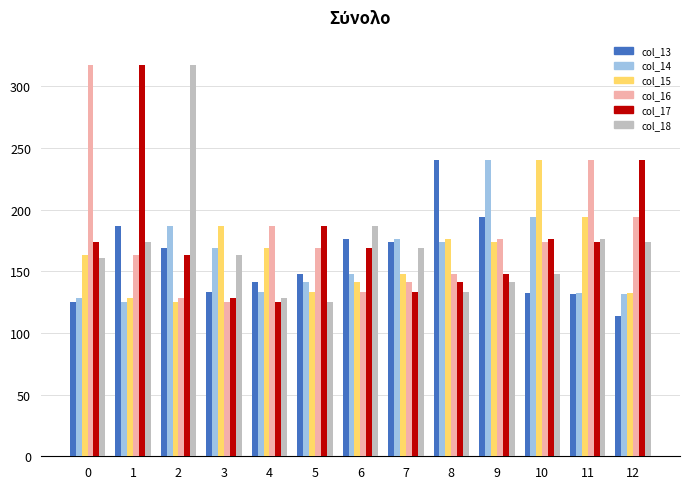

What is the minimum value for col_15?

125.2